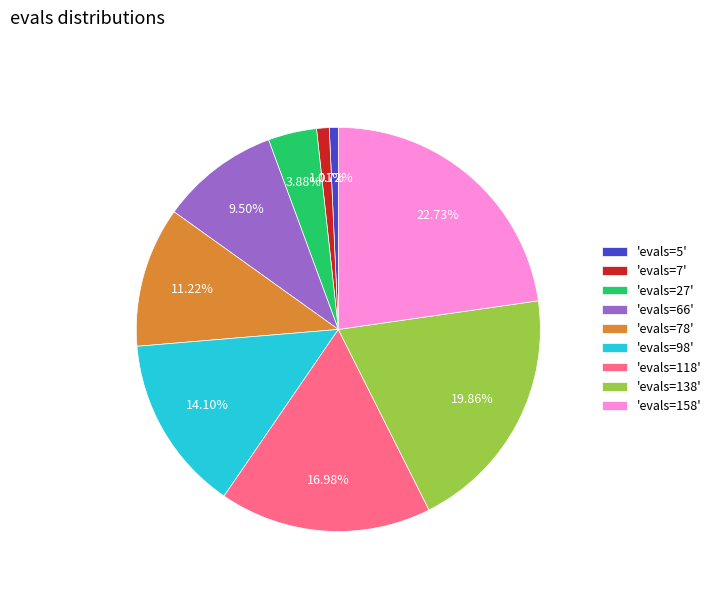

Which has a higher value, 'evals=66' or 'evals=98'?

'evals=98'